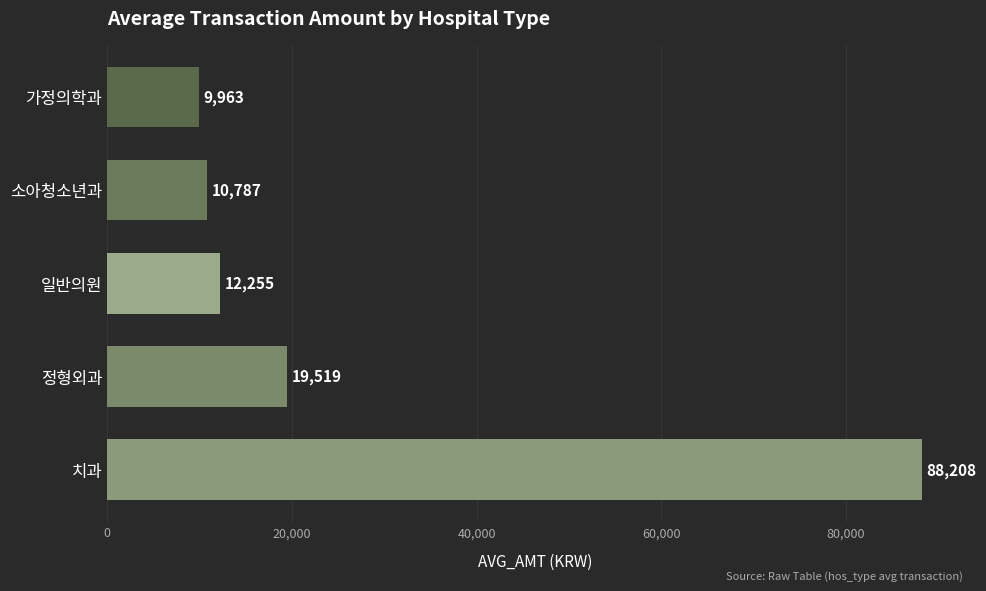

What is the difference between the maximum and minimum values?

78245